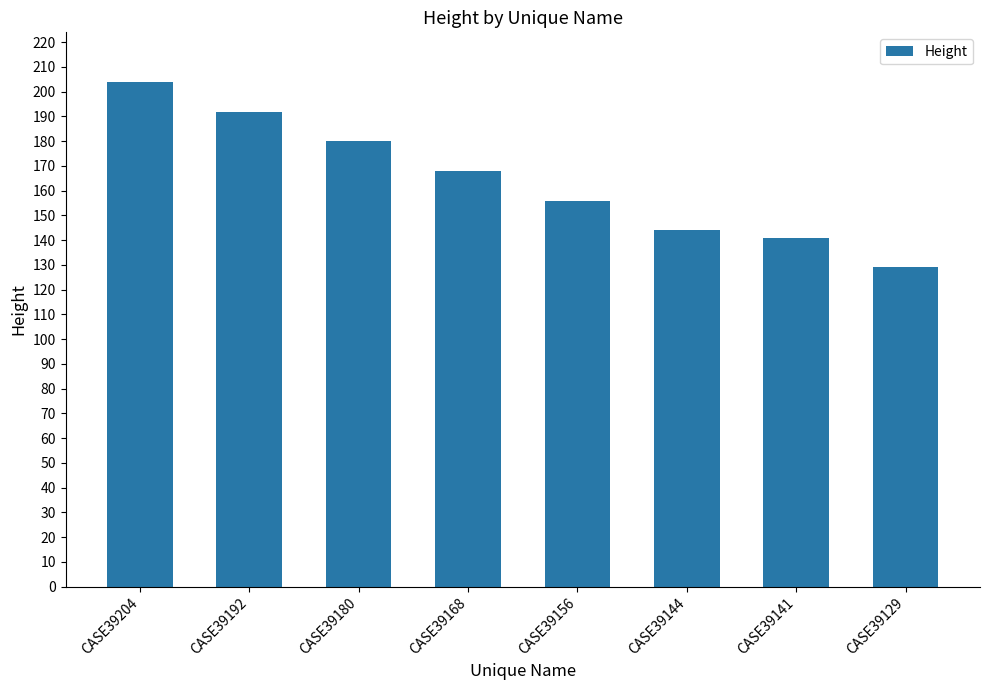

How many categories are shown in the chart?

8